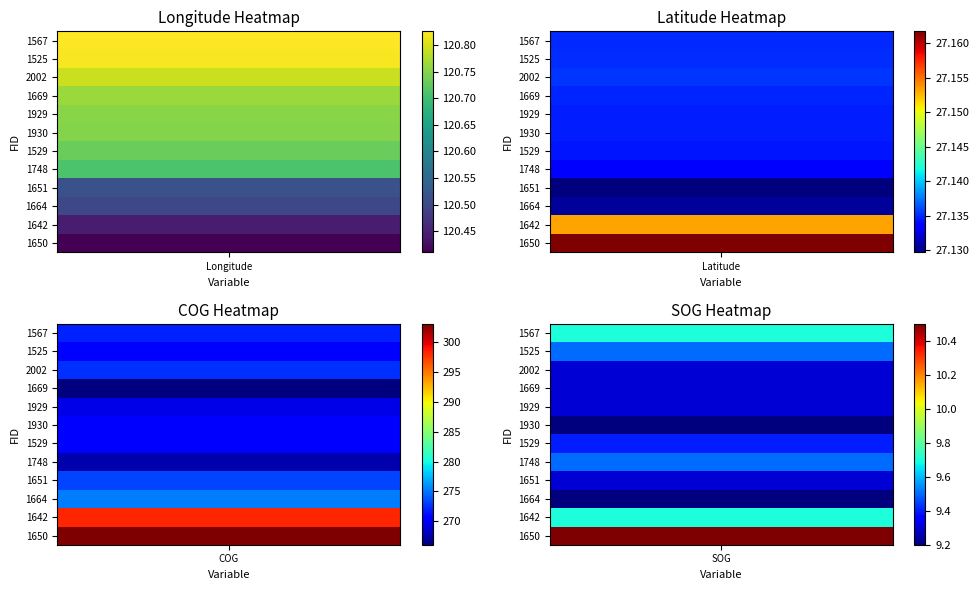

What is the maximum value shown in the chart?

303.0